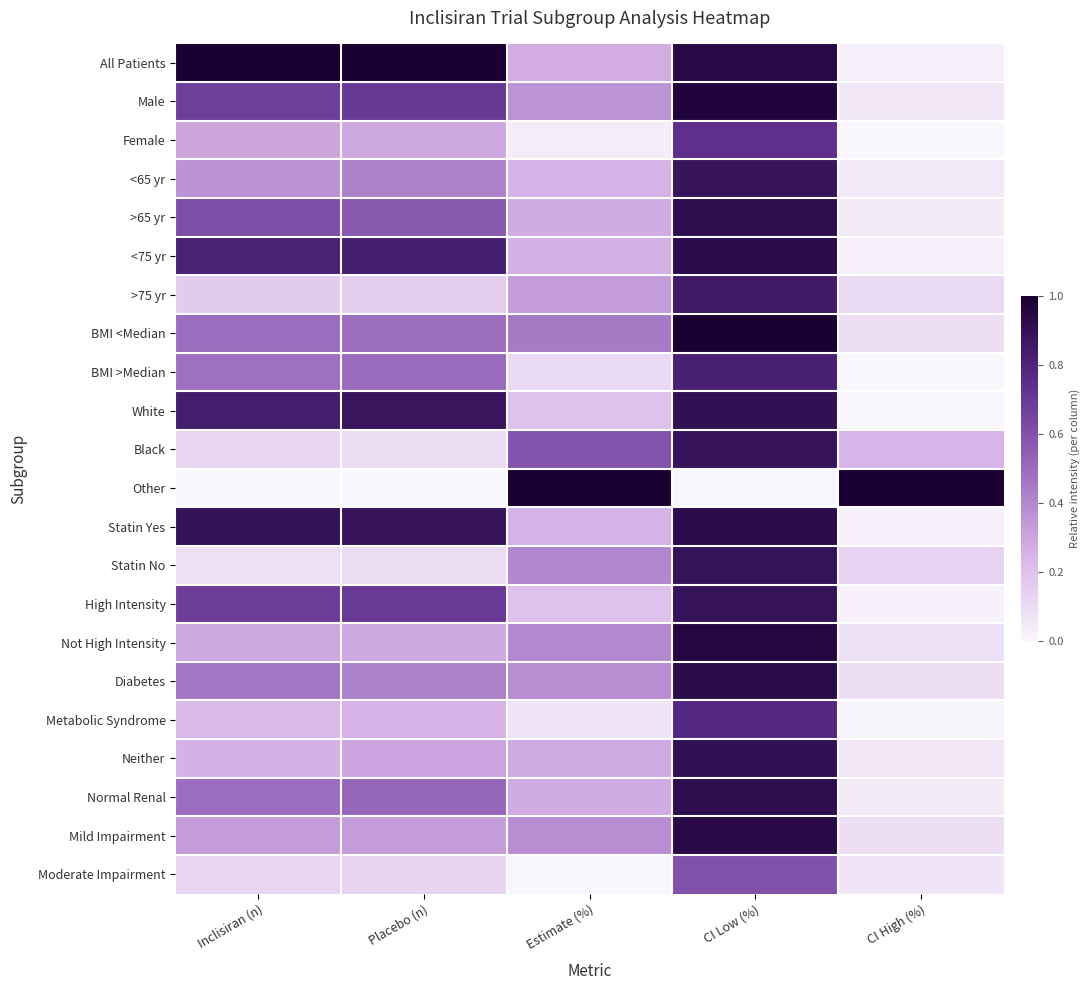

Reading left to right, transcribe all the data shown in this chart.

All Patients: Inclisiran (n)=1.0	Placebo (n)=1.0	Estimate (%)=0.3	CI Low (%)=0.9	CI High (%)=0.0
Male: Inclisiran (n)=0.7	Placebo (n)=0.7	Estimate (%)=0.4	CI Low (%)=1.0	CI High (%)=0.1
Female: Inclisiran (n)=0.3	Placebo (n)=0.3	Estimate (%)=0.0	CI Low (%)=0.7	CI High (%)=0.0
<65 yr: Inclisiran (n)=0.4	Placebo (n)=0.4	Estimate (%)=0.3	CI Low (%)=0.9	CI High (%)=0.1
>65 yr: Inclisiran (n)=0.6	Placebo (n)=0.6	Estimate (%)=0.3	CI Low (%)=0.9	CI High (%)=0.0
<75 yr: Inclisiran (n)=0.8	Placebo (n)=0.8	Estimate (%)=0.3	CI Low (%)=0.9	CI High (%)=0.0
>75 yr: Inclisiran (n)=0.2	Placebo (n)=0.2	Estimate (%)=0.3	CI Low (%)=0.9	CI High (%)=0.1
BMI <Median: Inclisiran (n)=0.5	Placebo (n)=0.5	Estimate (%)=0.4	CI Low (%)=1.0	CI High (%)=0.1
BMI >Median: Inclisiran (n)=0.5	Placebo (n)=0.5	Estimate (%)=0.1	CI Low (%)=0.8	CI High (%)=0.0
White: Inclisiran (n)=0.8	Placebo (n)=0.9	Estimate (%)=0.2	CI Low (%)=0.9	CI High (%)=0.0
Black: Inclisiran (n)=0.1	Placebo (n)=0.1	Estimate (%)=0.6	CI Low (%)=0.9	CI High (%)=0.2
Other: Inclisiran (n)=0.0	Placebo (n)=0.0	Estimate (%)=1.0	CI Low (%)=0.0	CI High (%)=1.0
Statin Yes: Inclisiran (n)=0.9	Placebo (n)=0.9	Estimate (%)=0.3	CI Low (%)=0.9	CI High (%)=0.0
Statin No: Inclisiran (n)=0.1	Placebo (n)=0.1	Estimate (%)=0.4	CI Low (%)=0.9	CI High (%)=0.1
High Intensity: Inclisiran (n)=0.7	Placebo (n)=0.7	Estimate (%)=0.2	CI Low (%)=0.9	CI High (%)=0.0
Not High Intensity: Inclisiran (n)=0.3	Placebo (n)=0.3	Estimate (%)=0.4	CI Low (%)=1.0	CI High (%)=0.1
Diabetes: Inclisiran (n)=0.5	Placebo (n)=0.4	Estimate (%)=0.4	CI Low (%)=0.9	CI High (%)=0.1
Metabolic Syndrome: Inclisiran (n)=0.2	Placebo (n)=0.3	Estimate (%)=0.1	CI Low (%)=0.8	CI High (%)=0.0
Neither: Inclisiran (n)=0.3	Placebo (n)=0.3	Estimate (%)=0.3	CI Low (%)=0.9	CI High (%)=0.1
Normal Renal: Inclisiran (n)=0.5	Placebo (n)=0.5	Estimate (%)=0.3	CI Low (%)=0.9	CI High (%)=0.0
Mild Impairment: Inclisiran (n)=0.3	Placebo (n)=0.3	Estimate (%)=0.4	CI Low (%)=0.9	CI High (%)=0.1
Moderate Impairment: Inclisiran (n)=0.1	Placebo (n)=0.1	Estimate (%)=0.0	CI Low (%)=0.6	CI High (%)=0.1